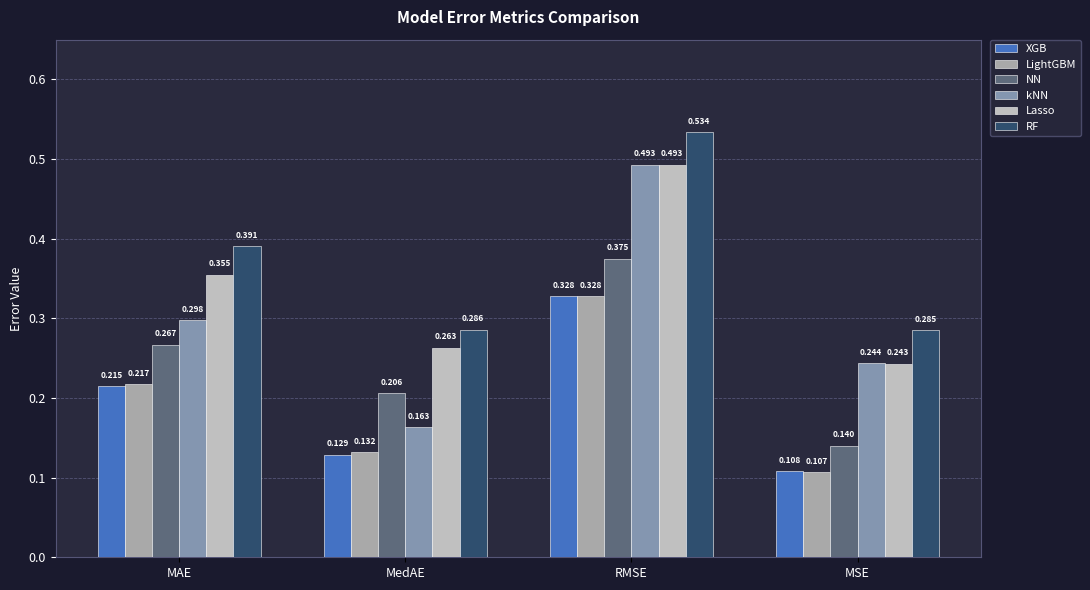

List the labels in order of kNN value, largest first.

RMSE, MAE, MSE, MedAE